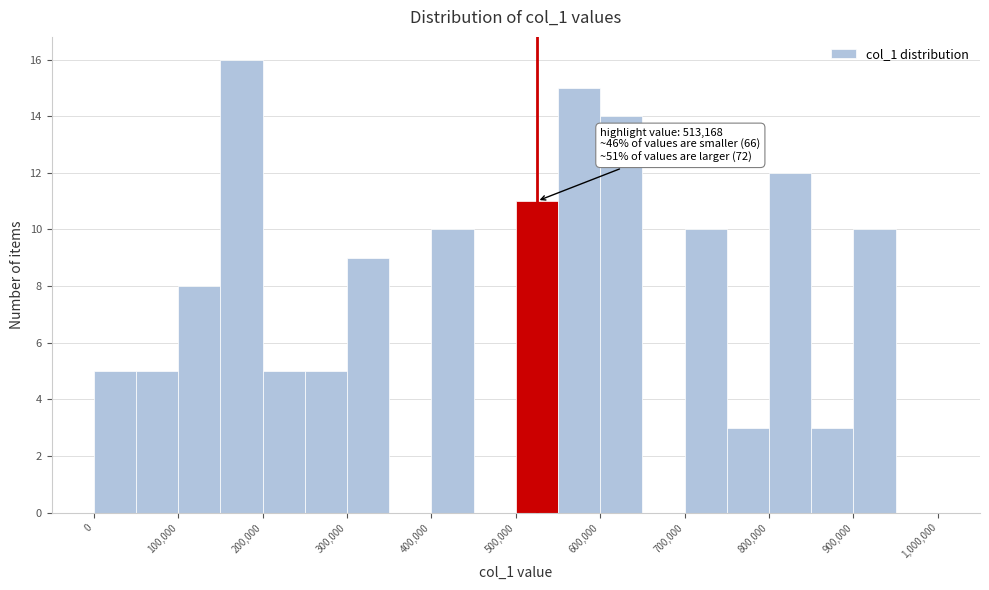

Over which range of the x-axis is the bar tallest?

150000 to 200000